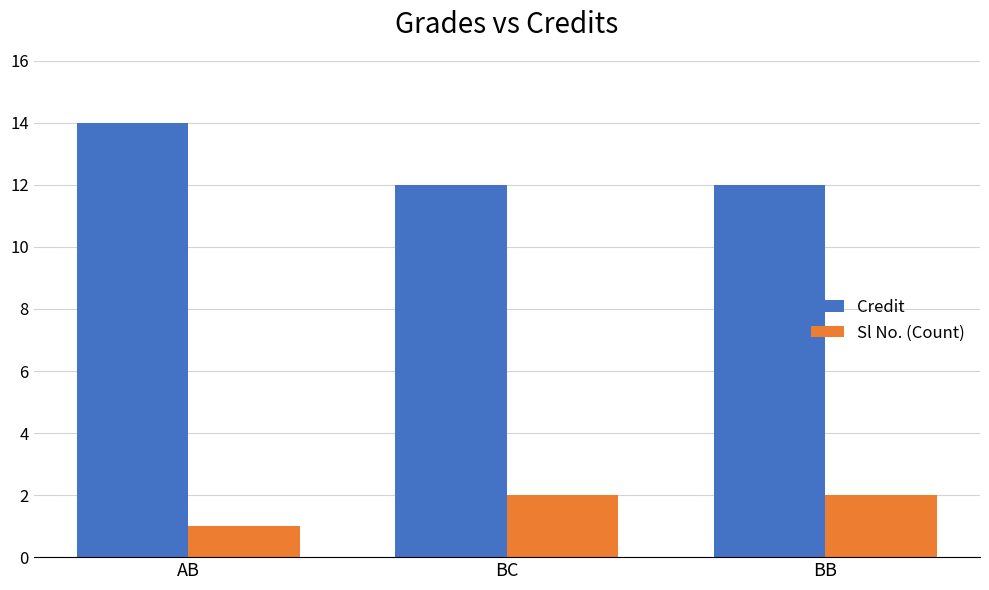

List the series in order of their peak value, highest first.

Credit, Sl No. (Count)